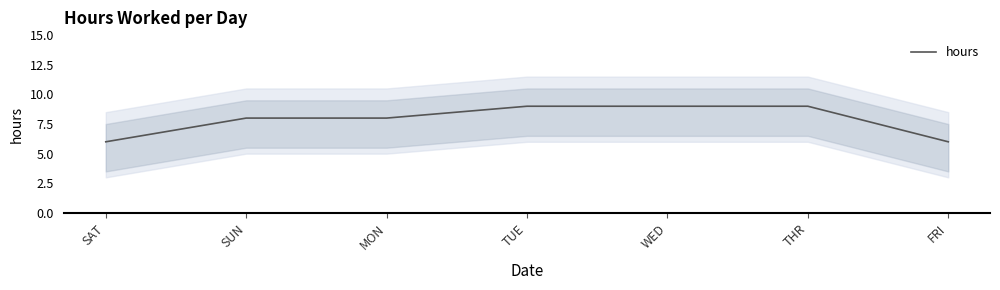

What is the difference between the values at SUN and FRI?

2